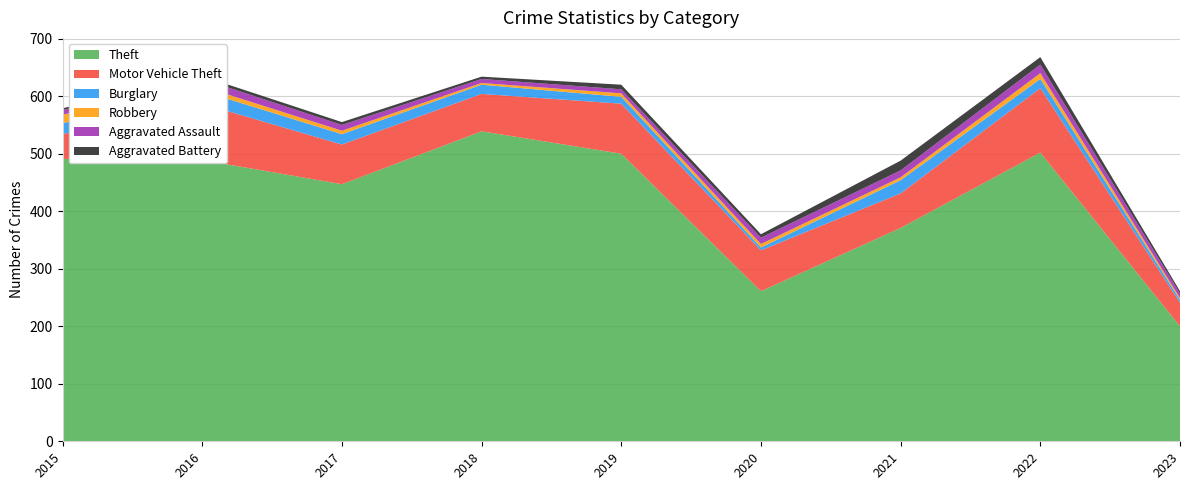

Reading left to right, extract all data points from this chart.

Theft: 491	489	447	539	500	261	371	502	200
Motor Vehicle Theft: 43	98	69	65	87	71	60	112	41
Burglary: 19	22	18	16	12	5	23	16	5
Robbery: 15	8	6	3	6	6	5	10	3
Aggravated Assault: 8	13	10	7	7	11	12	15	8
Aggravated Battery: 3	5	5	4	8	6	17	13	4